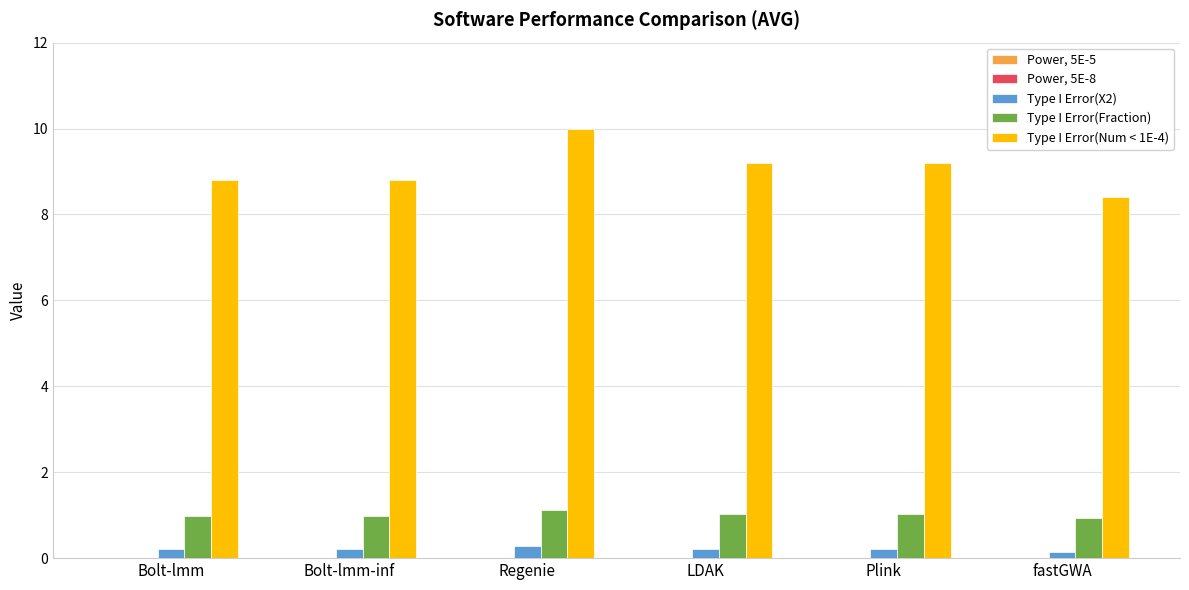

Are the bars horizontal?

No